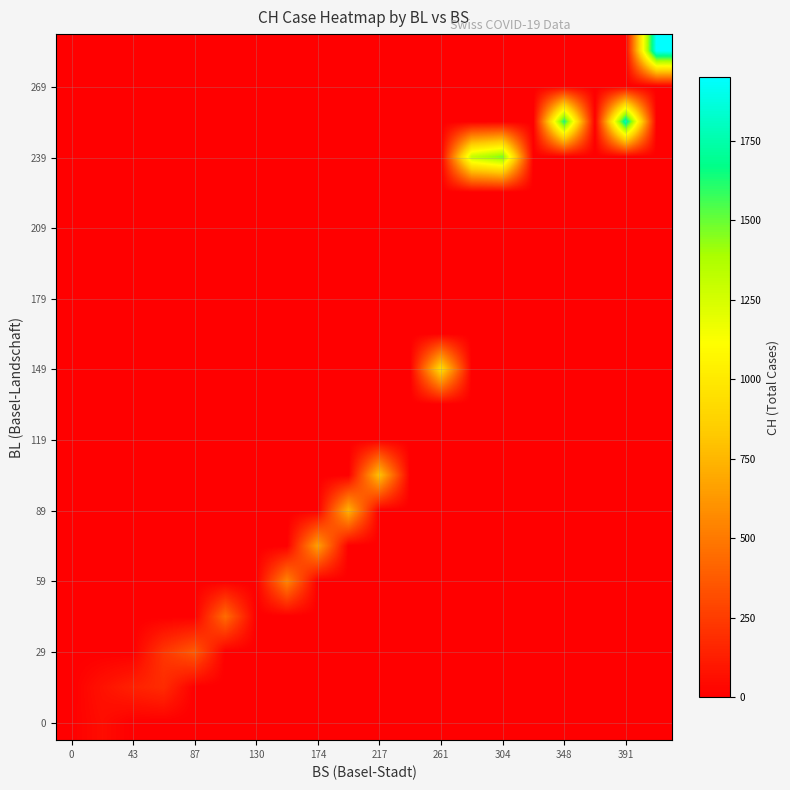

How many categories are shown in the chart?

20